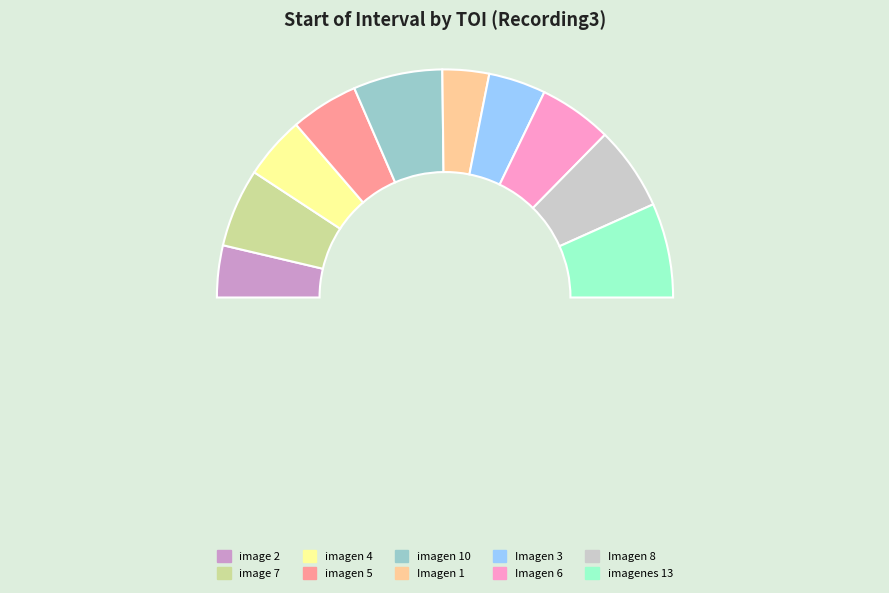

Rank the categories by value from highest to lowest.

imagenes 13, imagen 10, Imagen 8, image 7, Imagen 6, imagen 5, imagen 4, Imagen 3, image 2, Imagen 1